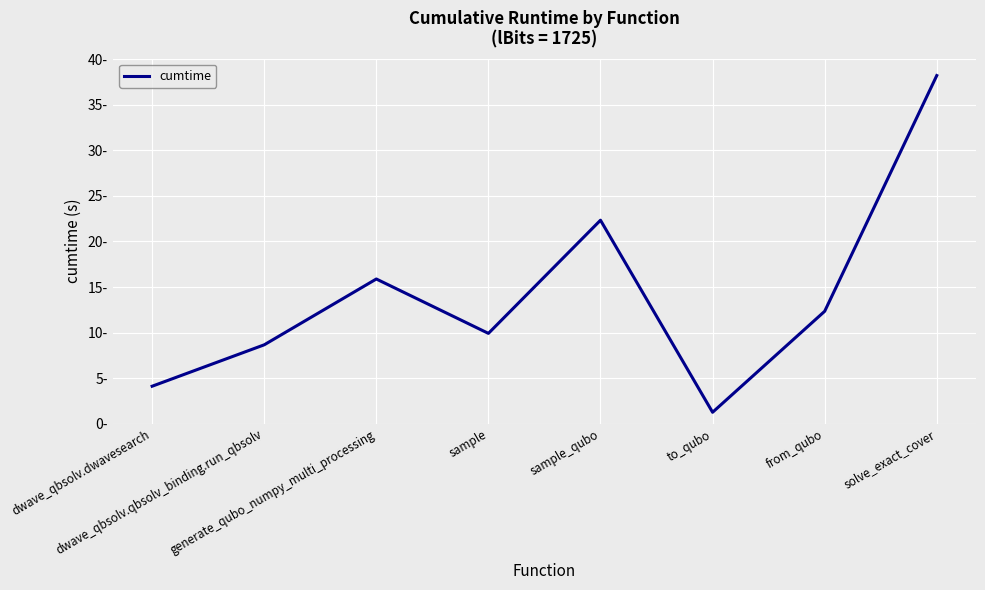

At which label is the value closest to 19?

generate_qubo_numpy_multi_processing